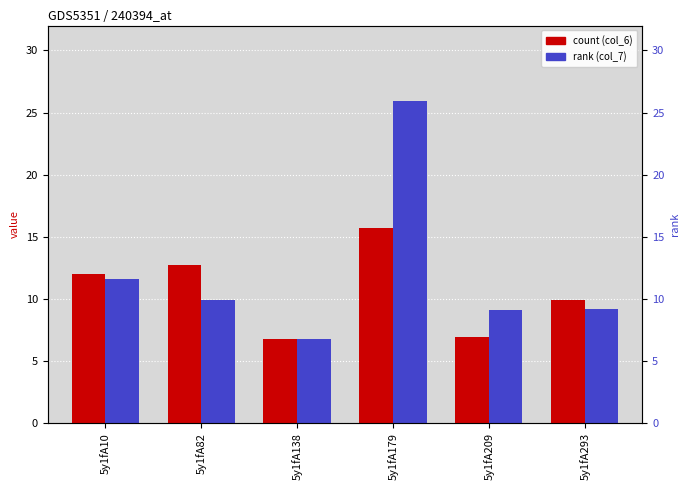

Reading left to right, list all the values displayed in this chart.

col_6: 12.0	12.8	6.8	15.7	6.9	9.9
col_7: 11.6	9.9	6.8	25.9	9.1	9.2